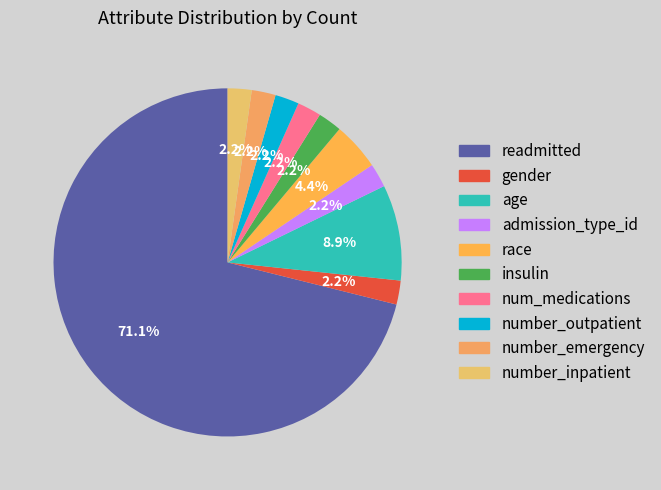

To the nearest percent, what percentage of the pie is insulin?

2%